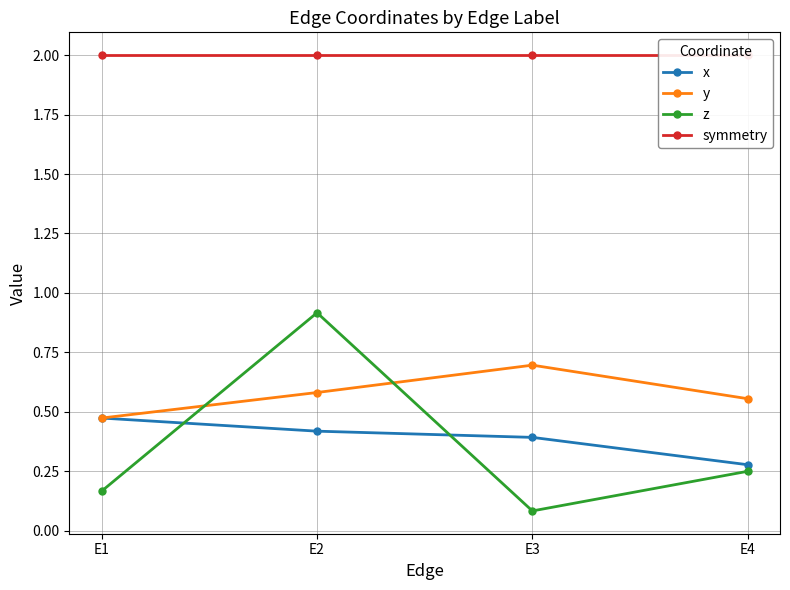

Which category has the highest value in the y series?

E3